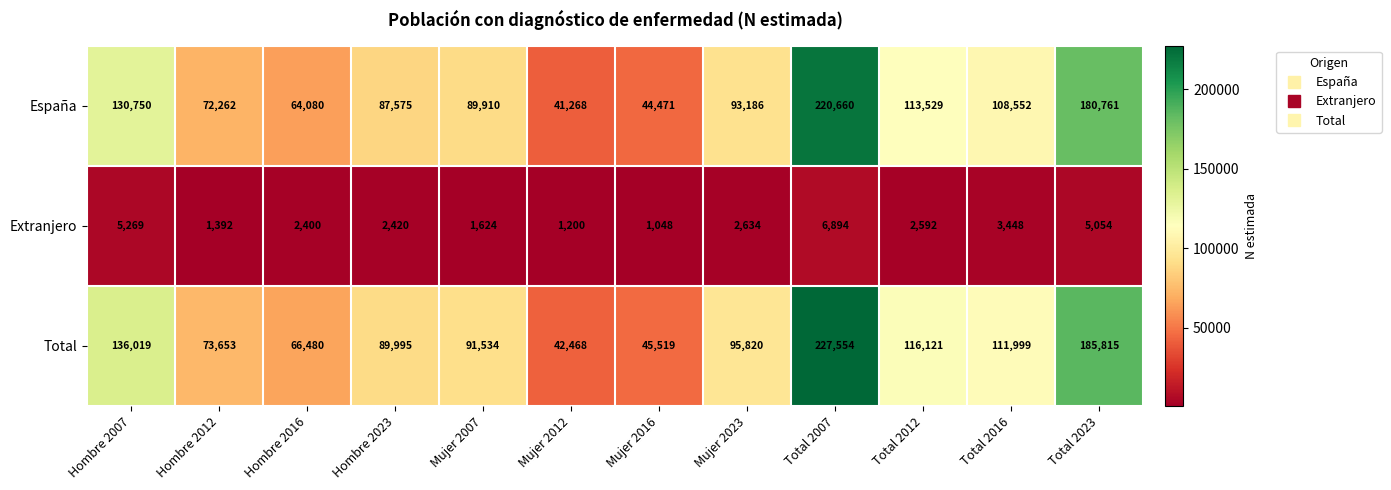

What is the sum of the Extranjero values at Mujer 2023 and Mujer 2007?

4258